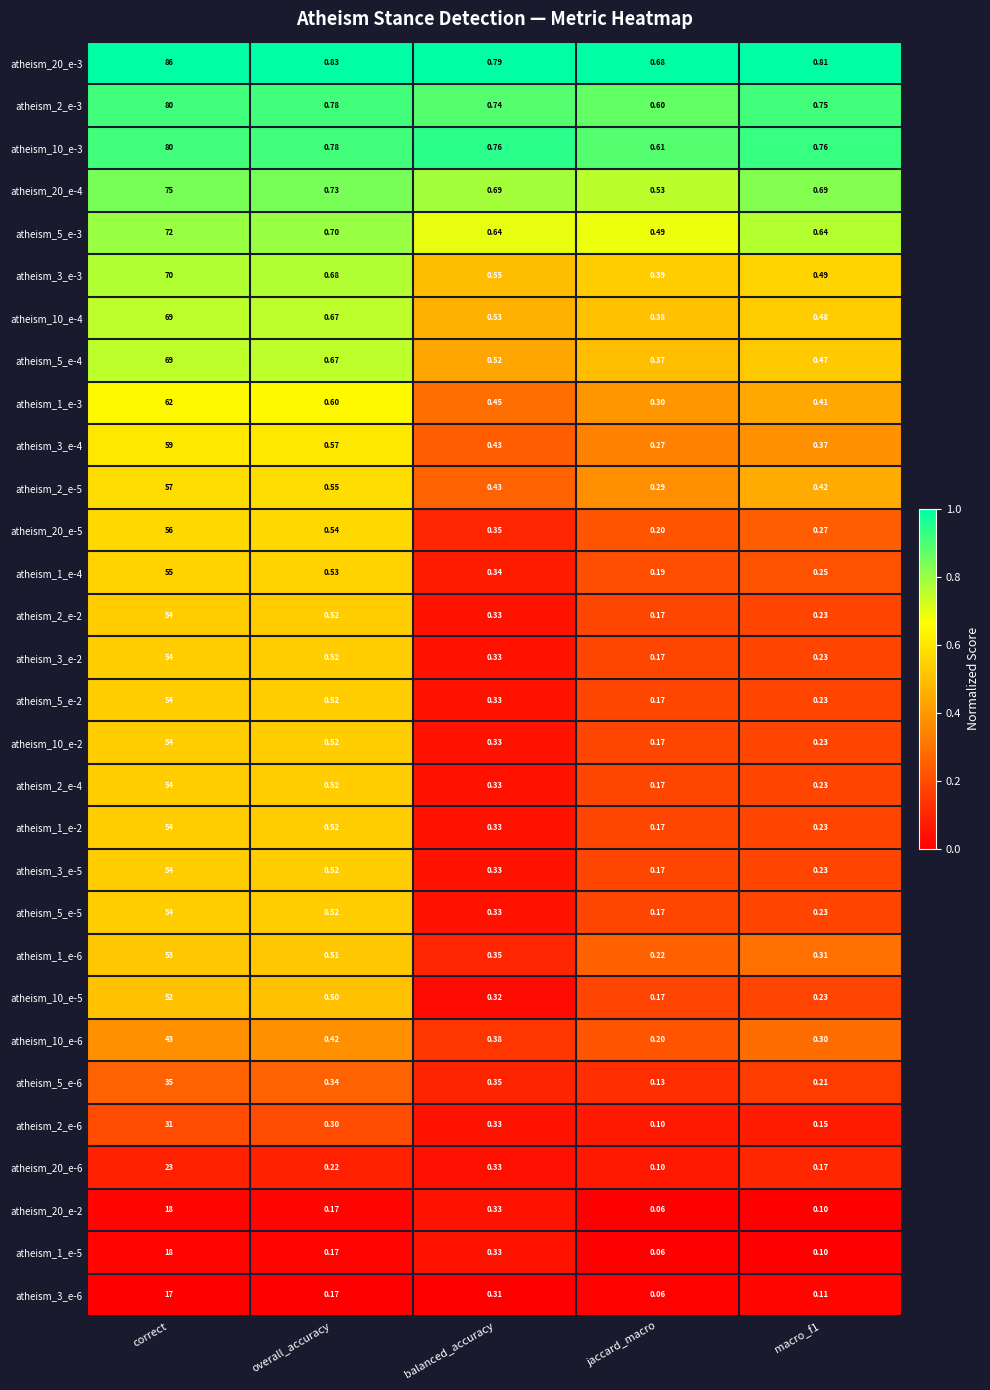

At how many categories does at least one series exceed 0?

5